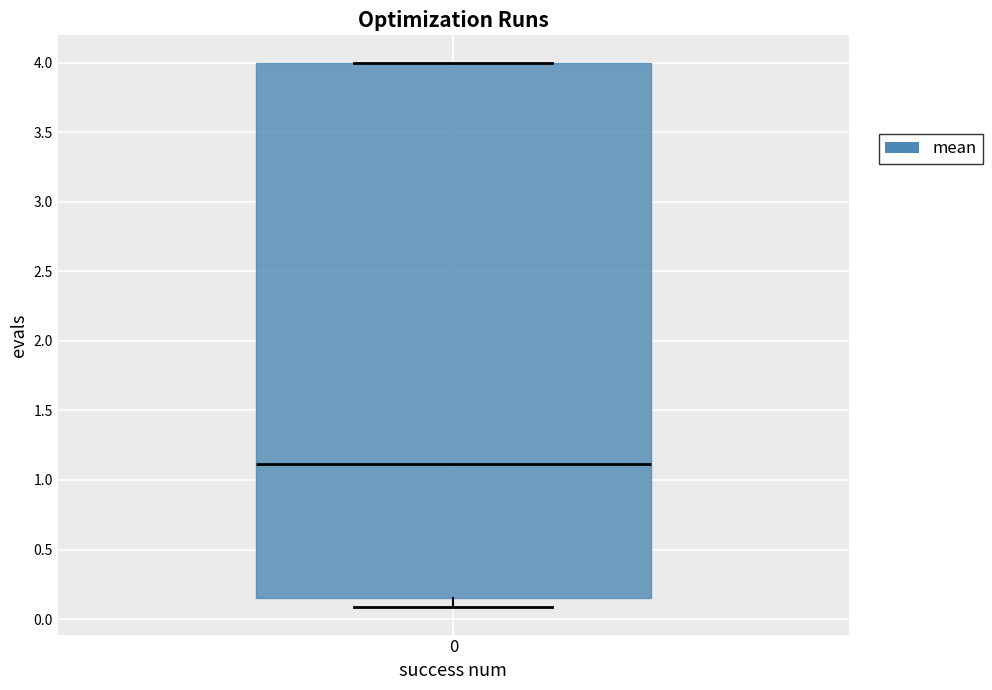

Read this box plot against the y-axis: the position of the median line, the range covered by the box, and the ends of both whiskers. The values are not printed on the chart, so give them approximately, as read against the axis.

median 1.10, box 0.15 to 4.00, whiskers 0.10 to 4.00